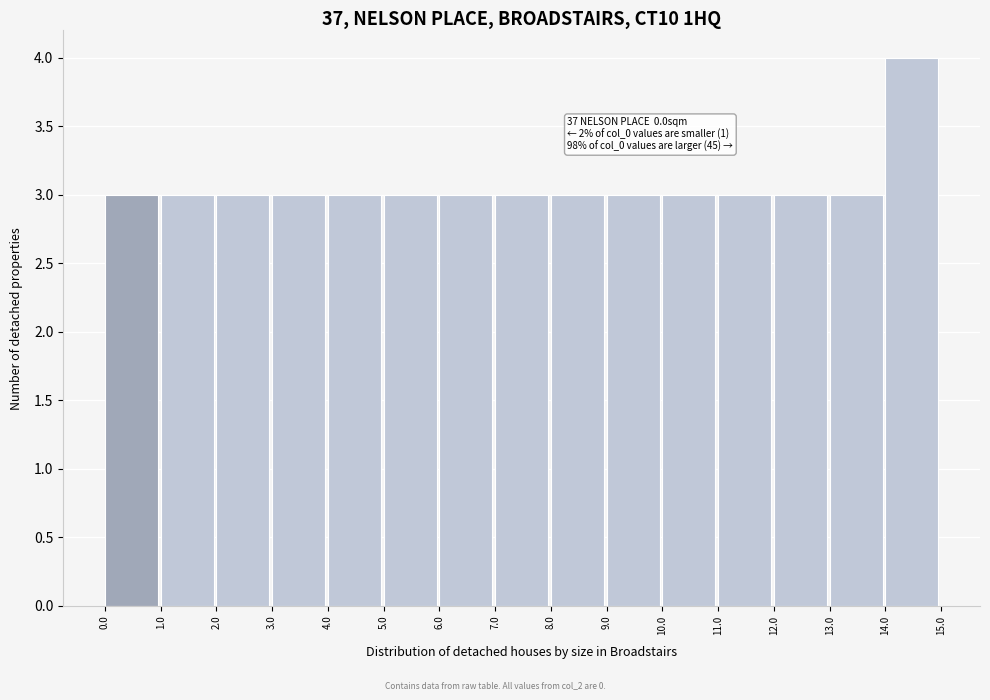

Which range on the x-axis has the tallest bar?

14.0 to 15.0